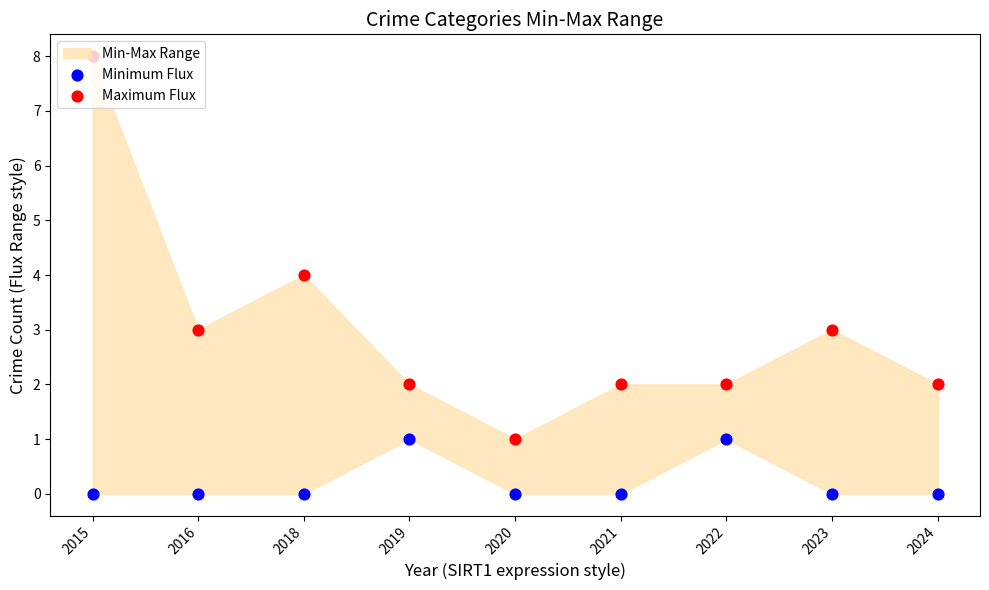

At which category is the sum across all series the highest?

2015